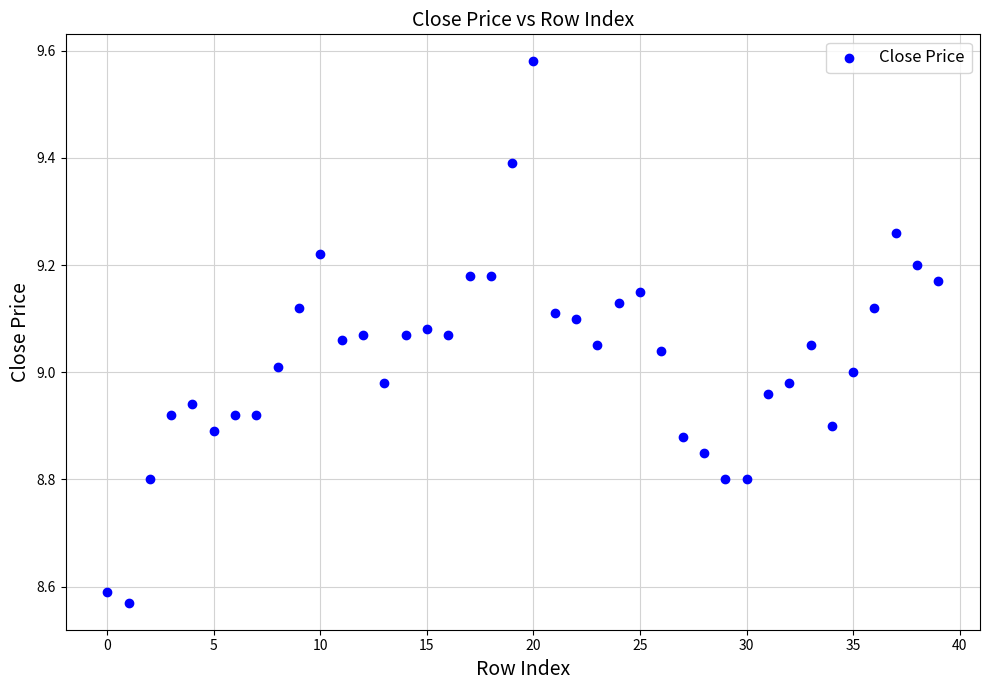

What is the range of Y values (max minus min)?

1.0